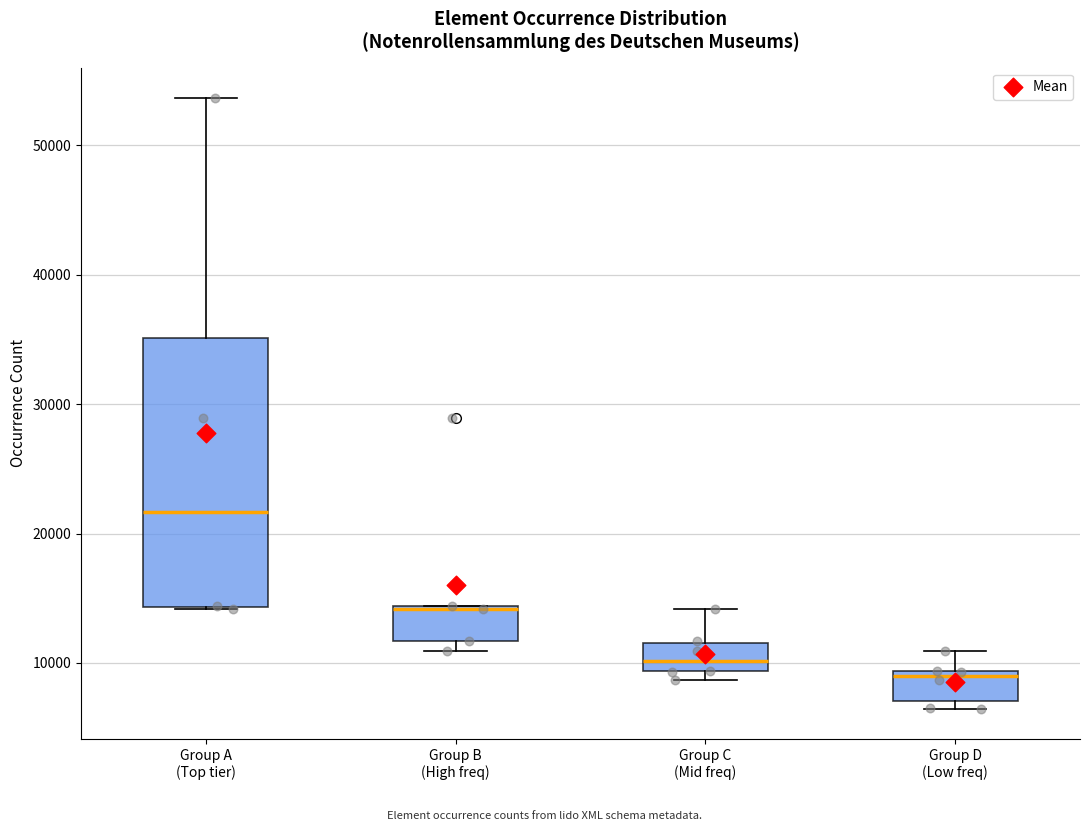

Reading left to right, read every box against the y-axis: the position of its median line, the range the box covers, and the ends of its whiskers. The values are not printed on the chart, so give them approximately, as read against the axis.

Group A (Top tier): median 22000, box 14000 to 35000, whiskers 14000 to 54000
Group B (High freq): median 14000 (drawn on the box's upper edge), box 12000 to 14000, whiskers 11000 to 14000
Group C (Mid freq): median 10000, box 9000 to 12000, whiskers 9000 (just below the box's lower edge) to 14000
Group D (Low freq): median 9000 (just below the box's upper edge), box 7000 to 9000, whiskers 6000 to 11000